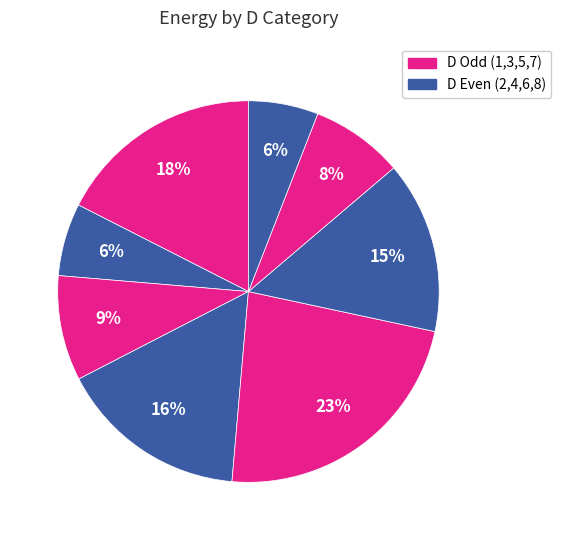

Rank the categories by value from highest to lowest.

D=5, D=1, D=4, D=6, D=3, D=7, D=2, D=8